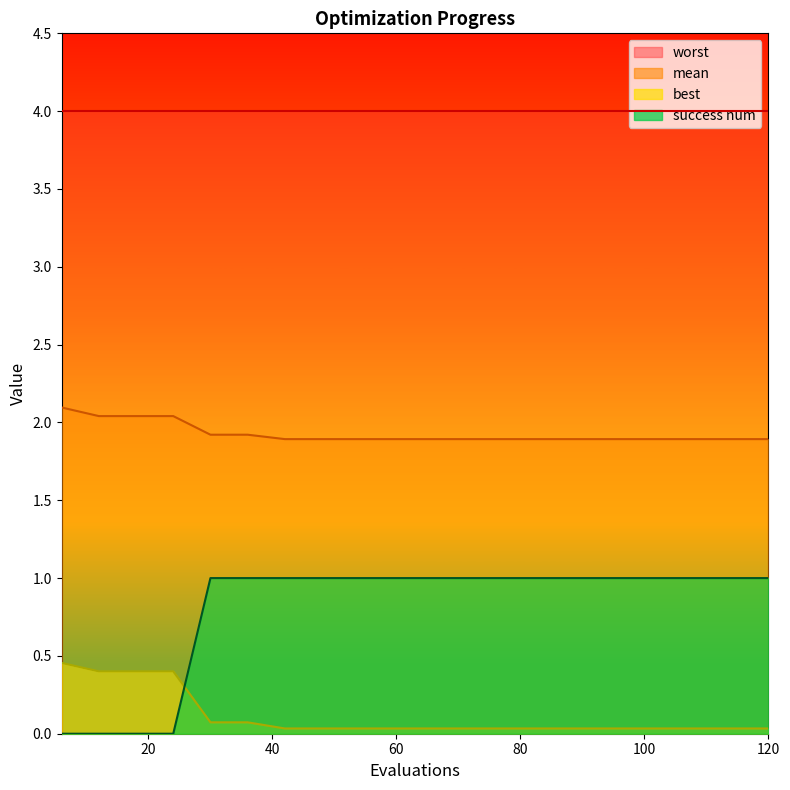

Is it true that mean equals 0.5 at 42?

False